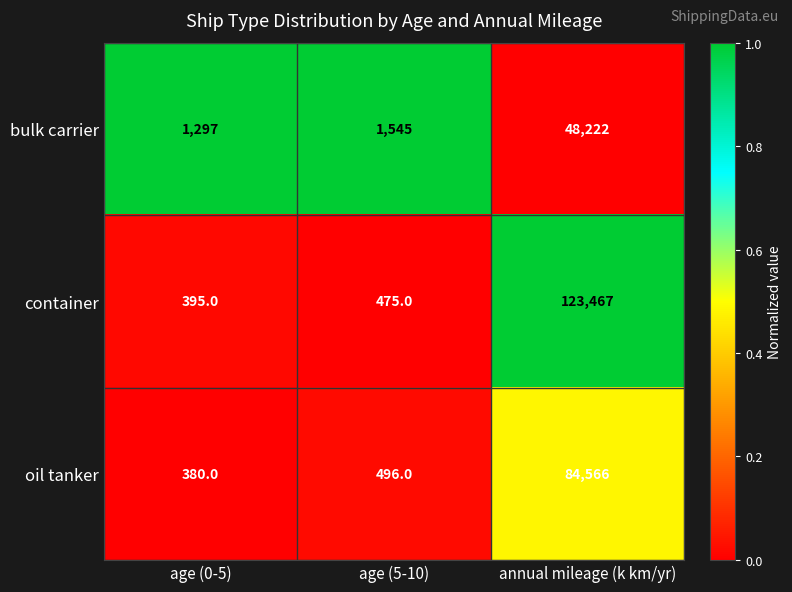

Which series has the largest range (max minus min)?

container